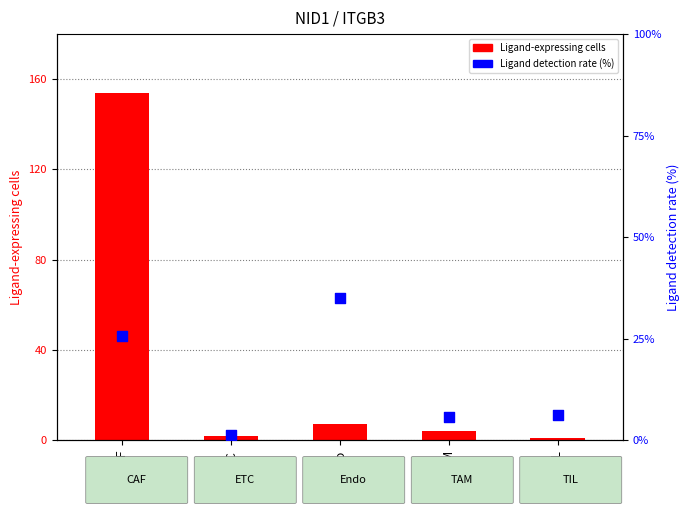

Is the value of Ligand-expressing cells at TIL greater than the value of Ligand detection rate (%) at Endo?

No